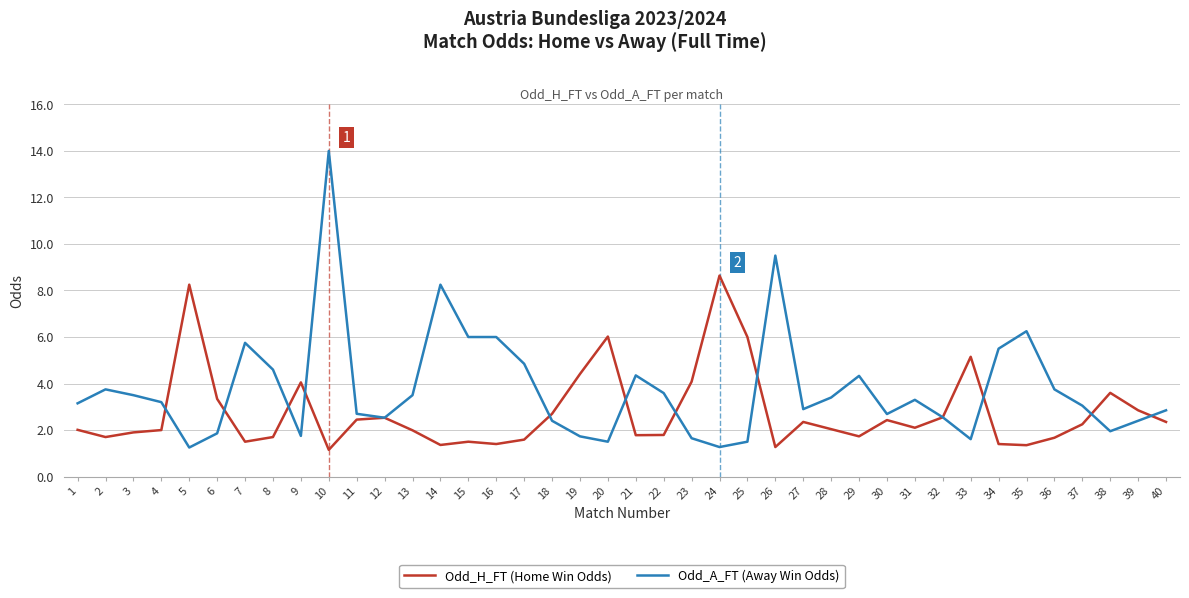

Between which two adjacent categories do Odd_H_FT (Home Win Odds) and Odd_A_FT (Away Win Odds) first intersect?

4 and 5